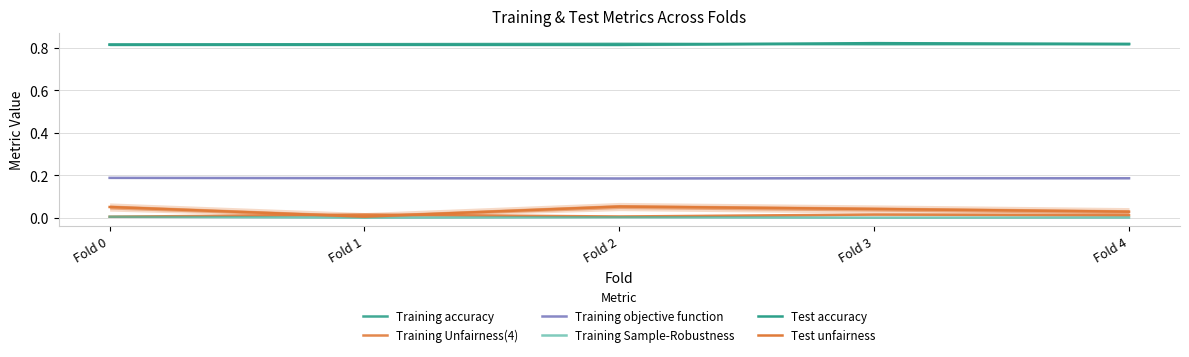

The Training Unfairness(4) series shows 0.0 at Fold 4. True or false?

True